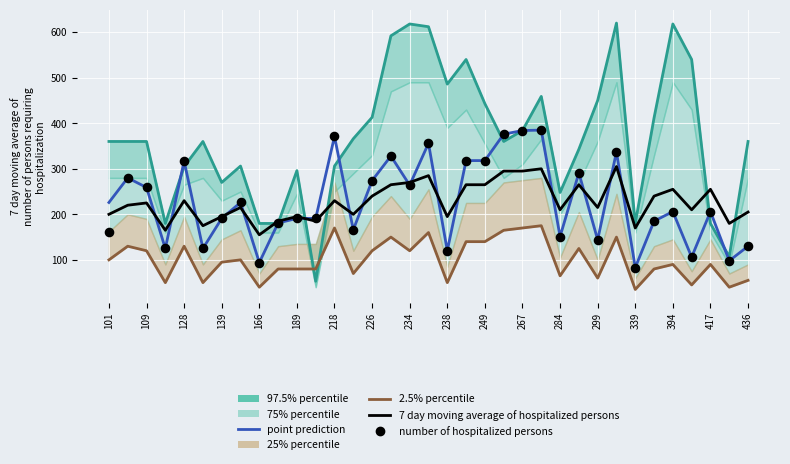

At how many categories does at least one series exceed 229?

18